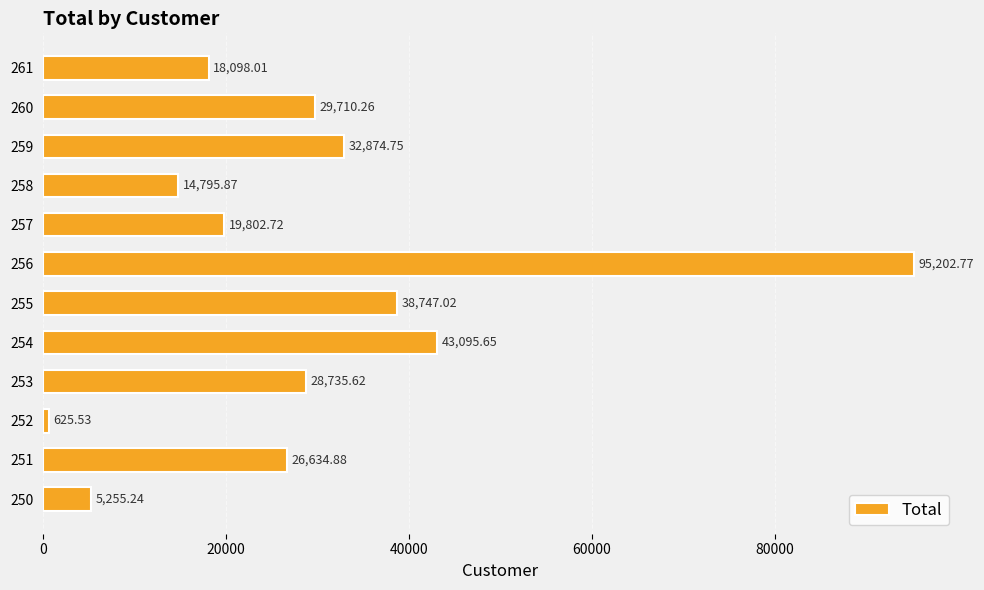

At which category does the chart reach its peak across all series?

256